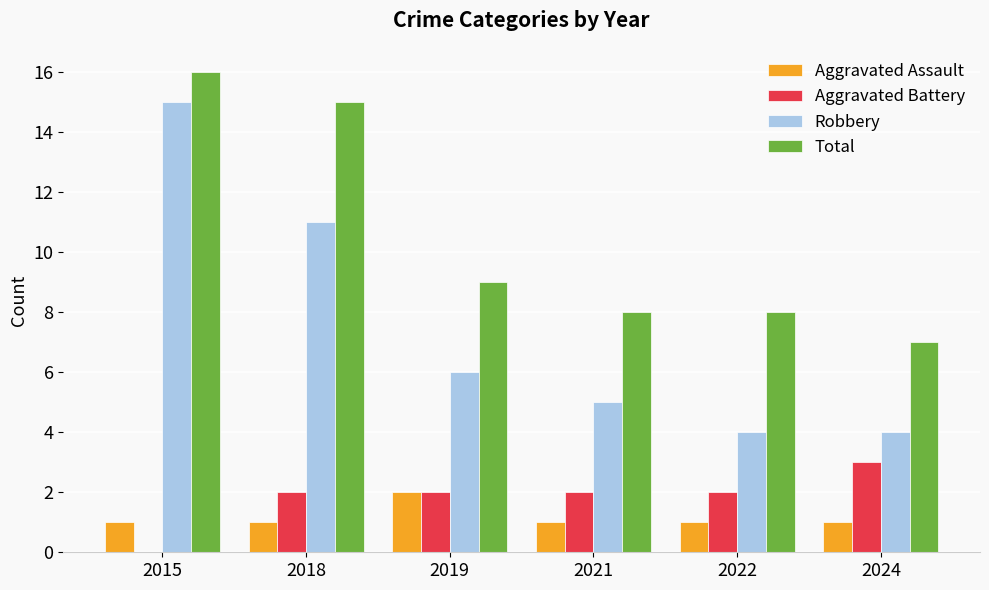

Are the bars grouped side by side (vs. stacked)?

Yes